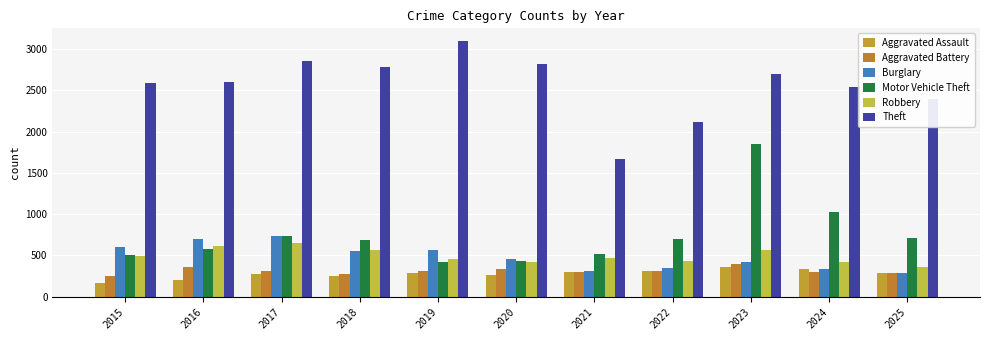

What is the difference between the maximum and minimum values in the Aggravated Assault series?

193